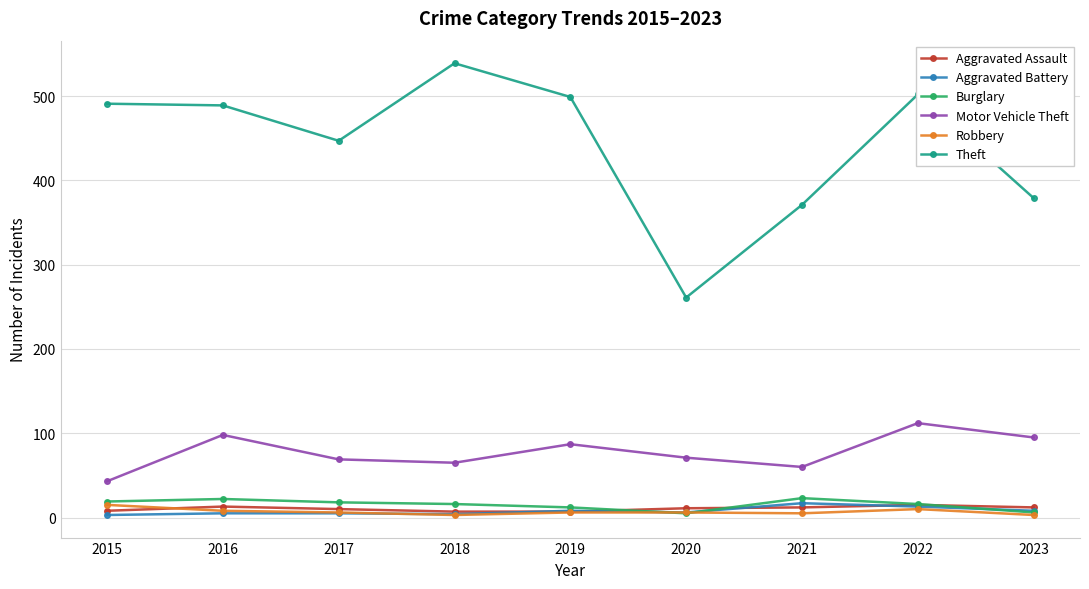

What is the value of the Aggravated Battery point at the 4th from the left?

4